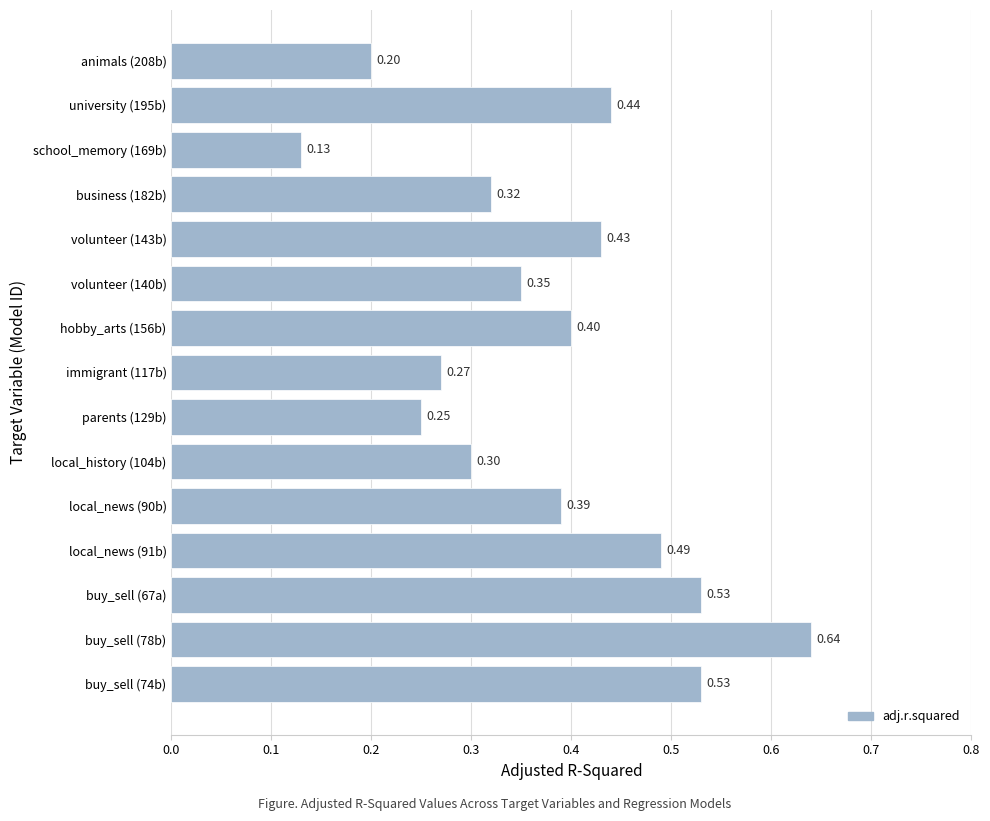

Between immigrant (117b) and local_history (104b), which is larger?

local_history (104b)